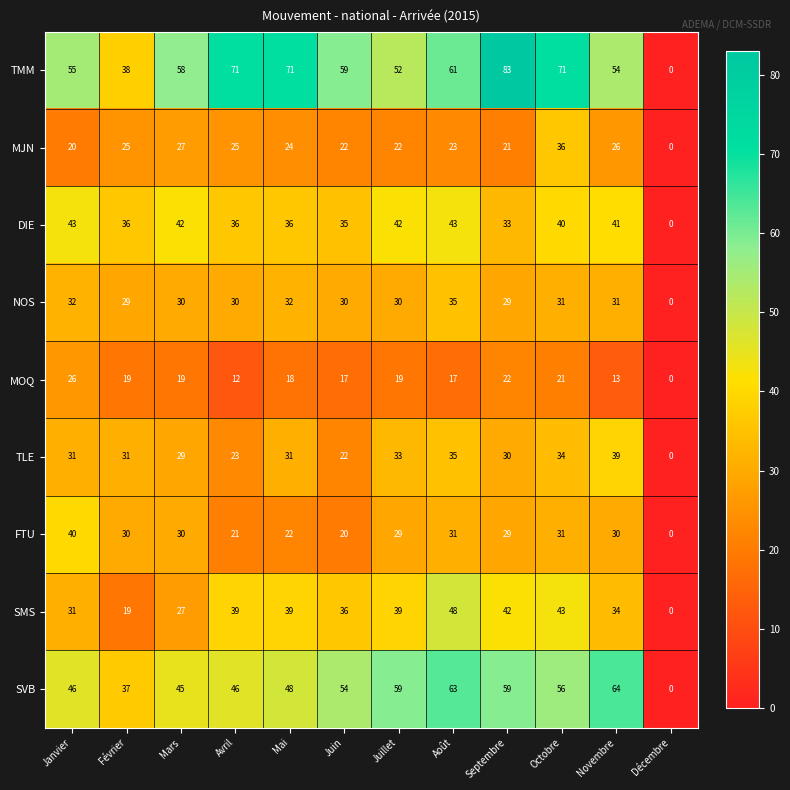

Is it true that DIE equals 23 at Décembre?

False